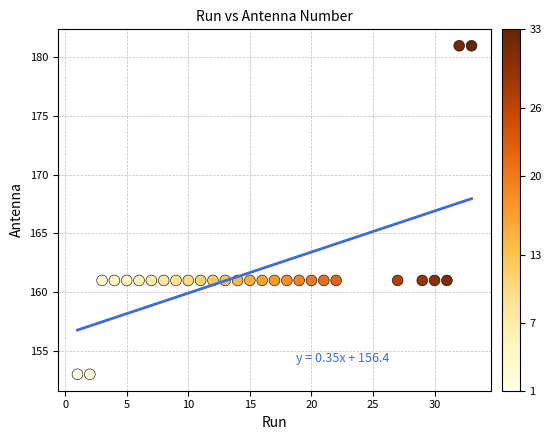

What is the range of Y values (max minus min)?

28